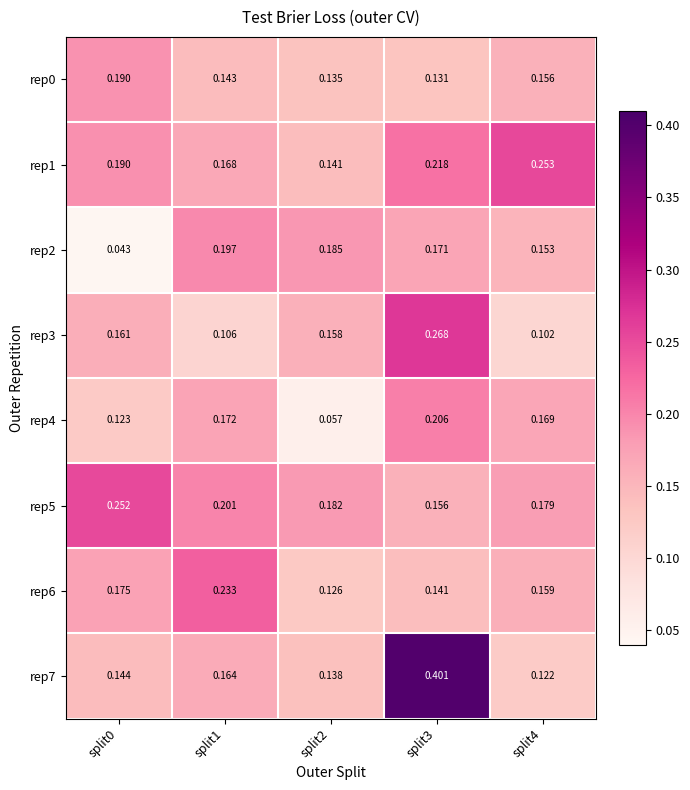

Is the value of rep0 at split4 greater than the value of rep7 at split1?

No